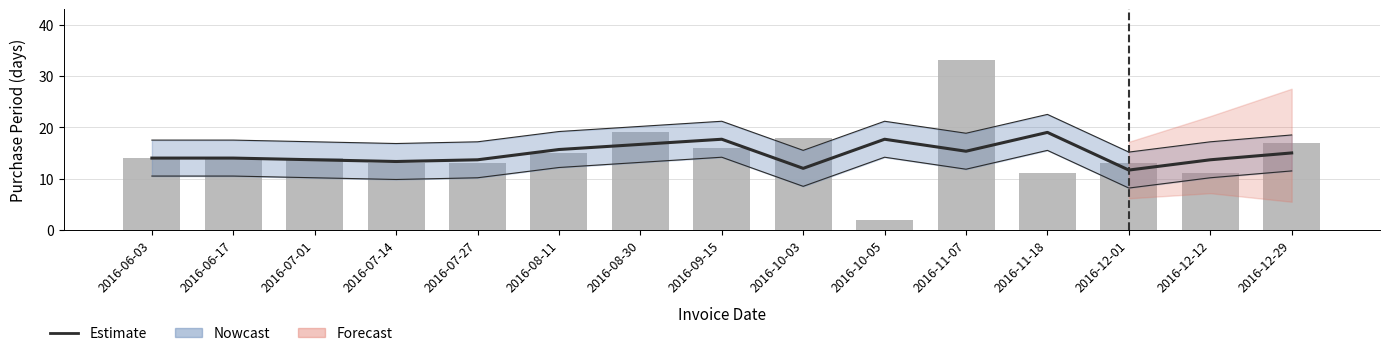

How many bars are there in total?

15